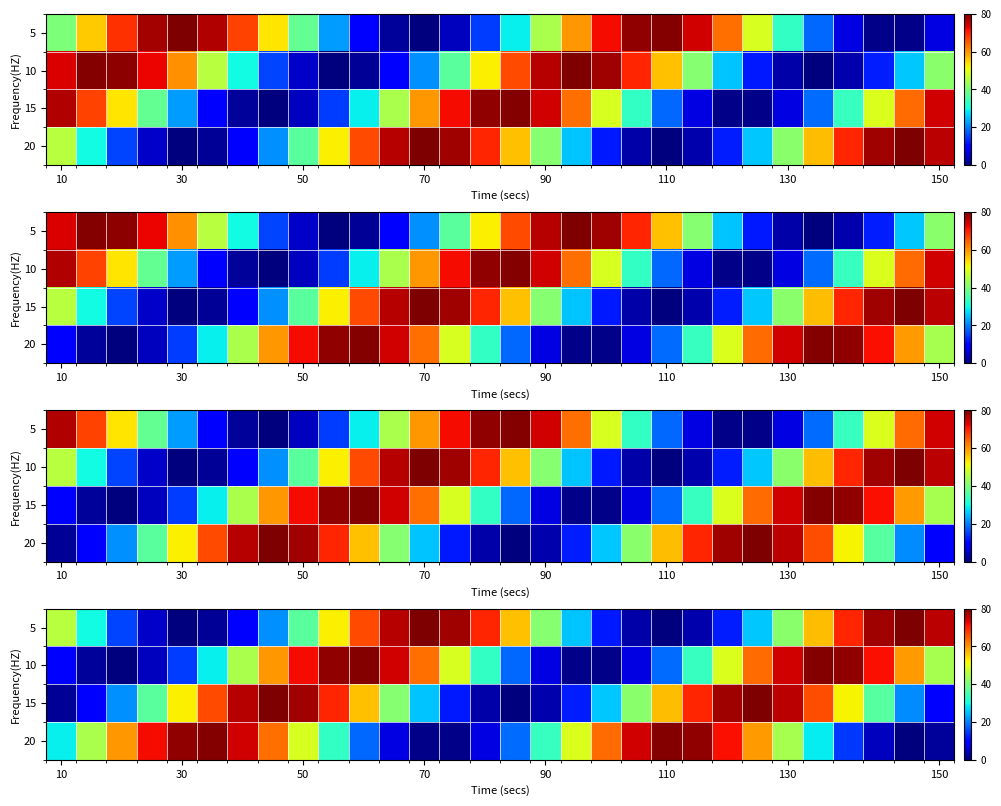

The row_0 series shows 25.1 at 25. True or false?

False